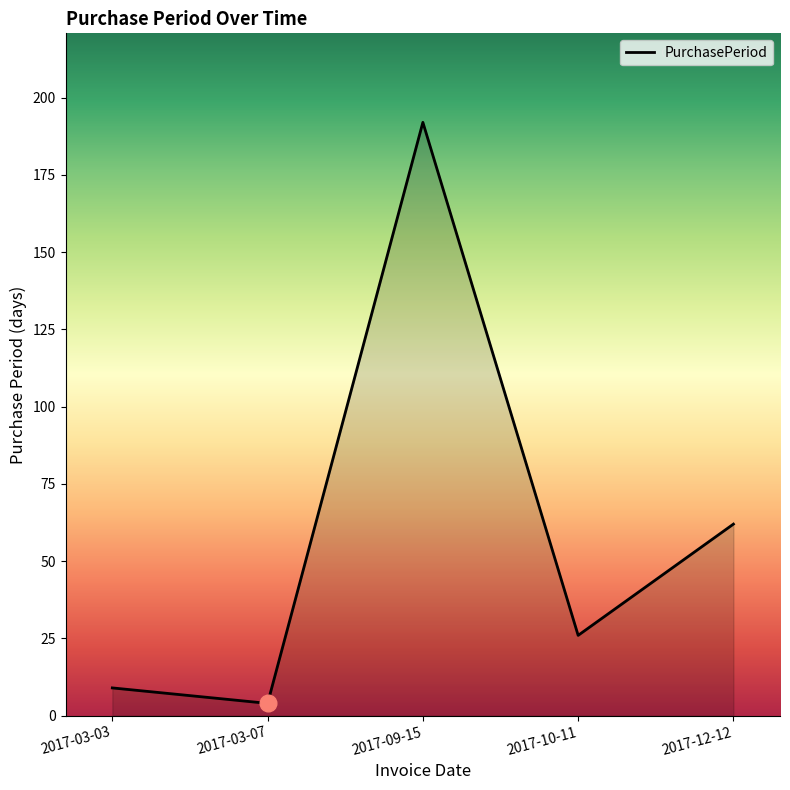

What is the difference between the values at 2017-09-15 and 2017-10-11?

166